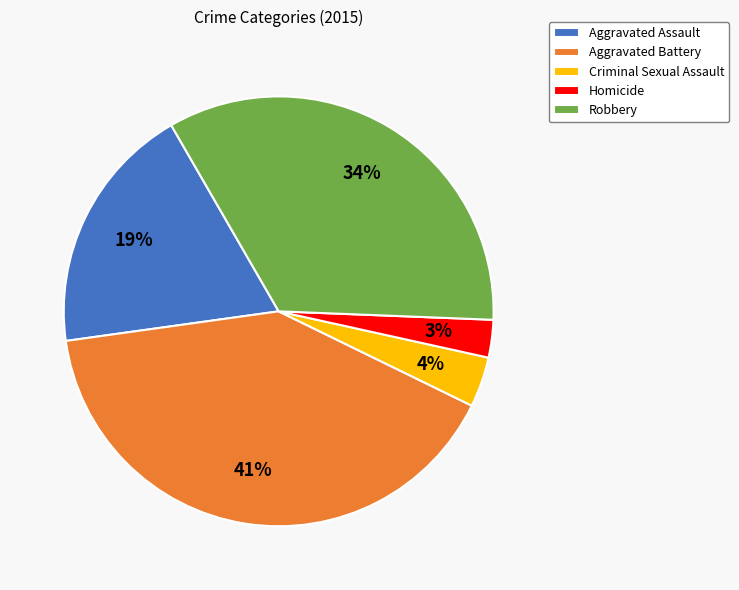

Approximately how many times larger is the value at Robbery compared to Aggravated Battery?

0.8